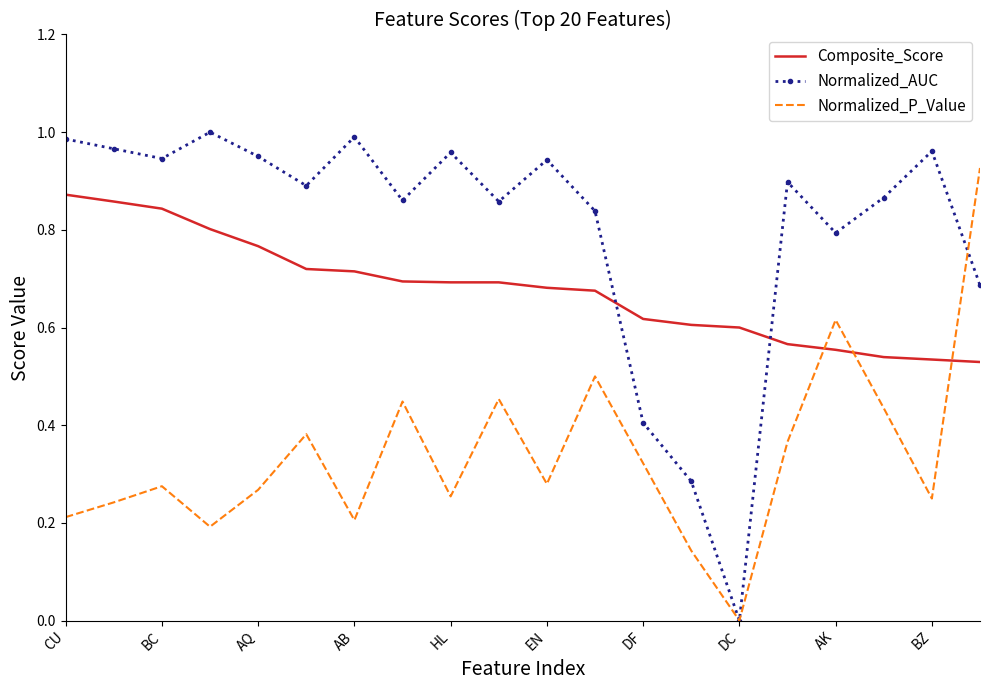

True or false: Normalized_AUC has more than 1 points higher than both neighbors.

True